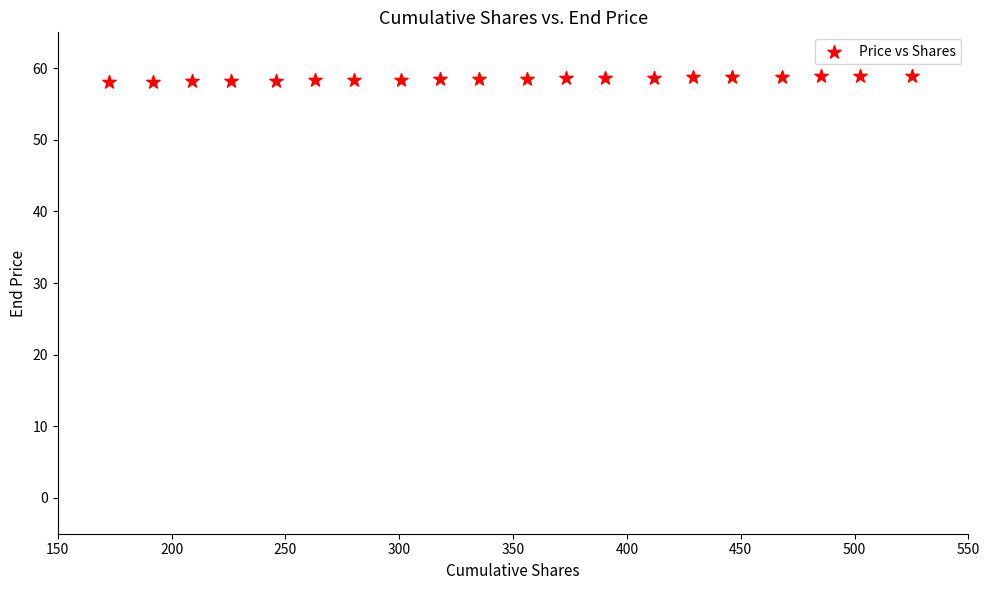

What is the range of Y values (max minus min)?

0.9